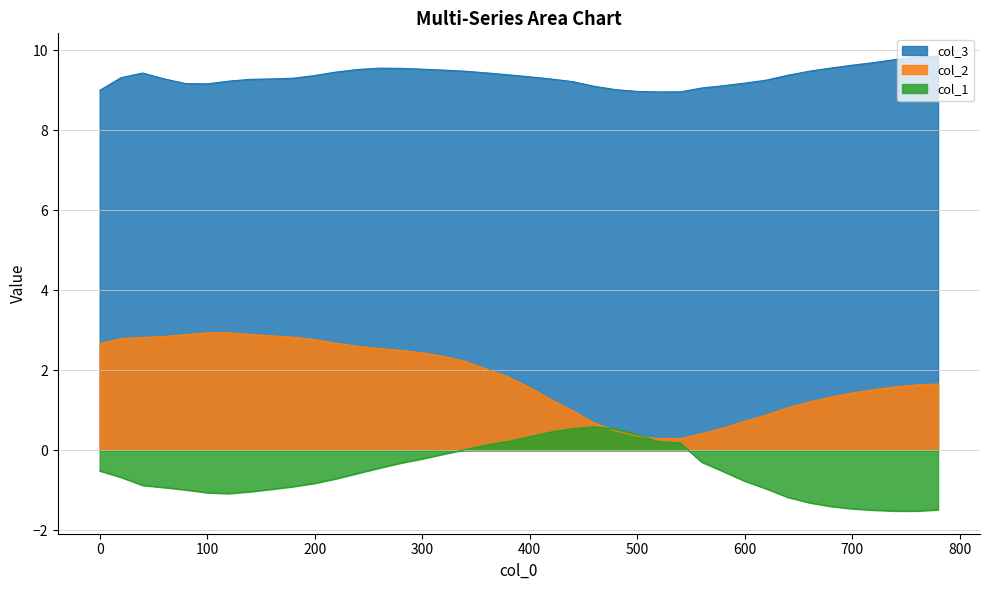

How many values in the col_2 series are below 1?

10